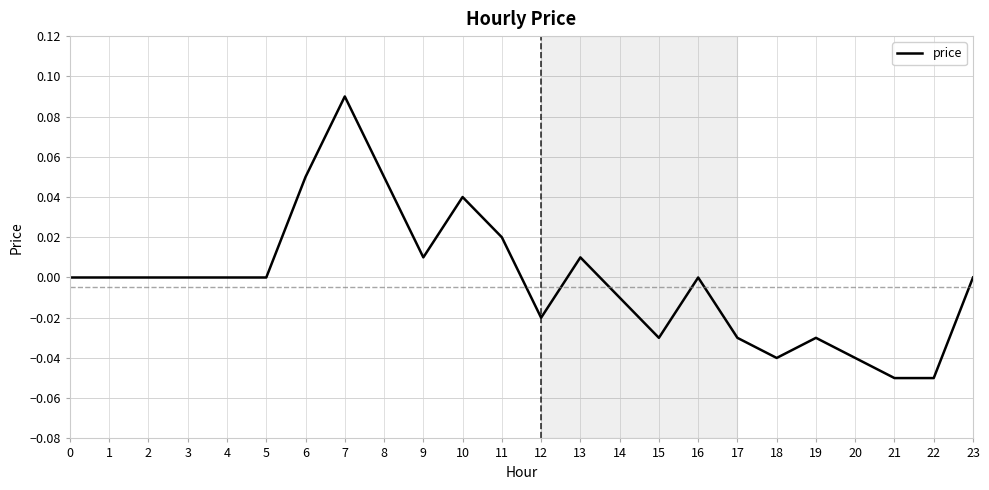

At which category does the chart reach its peak across all series?

7